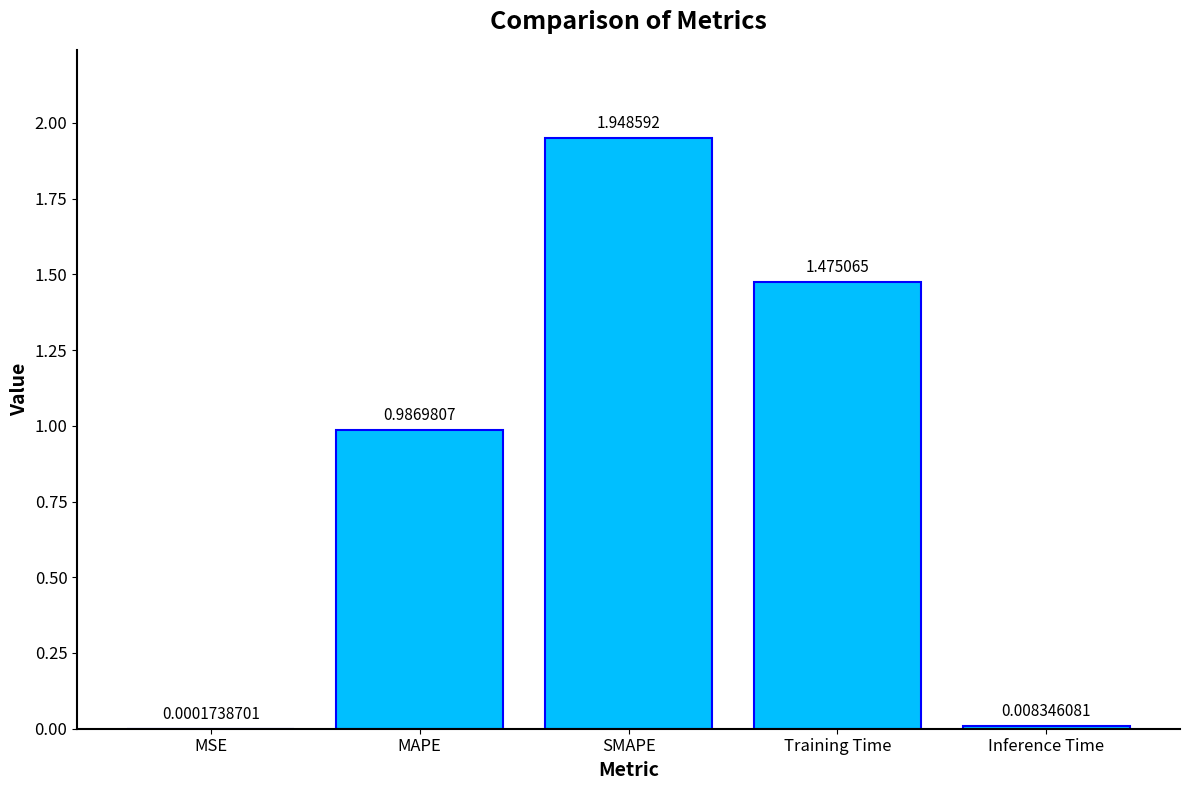

Are the bars grouped side by side (vs. stacked)?

No